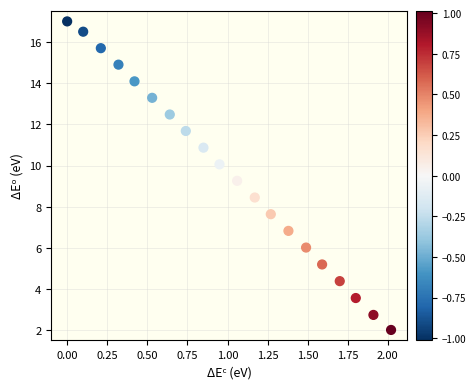

What is the range of Y values (max minus min)?

15.0